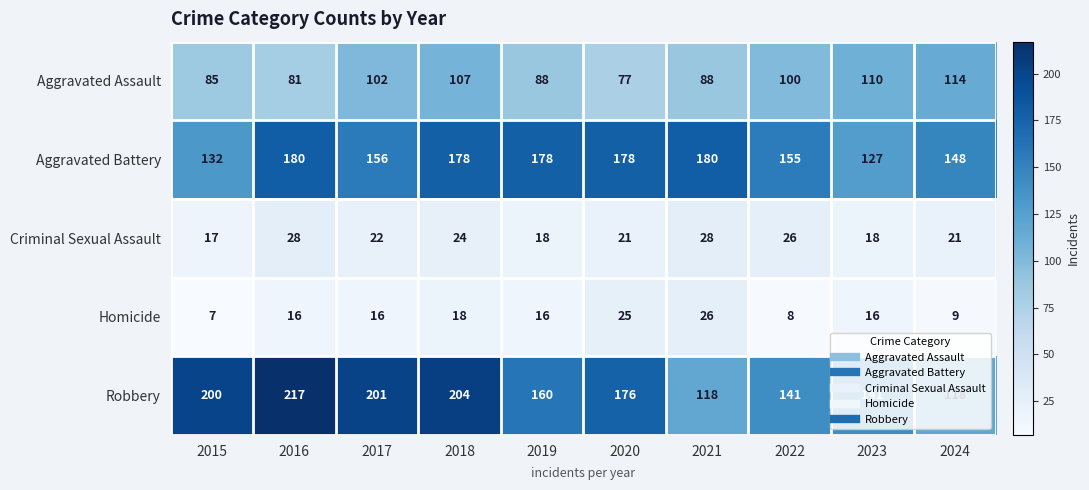

The value of Criminal Sexual Assault at 2017 is 22. True or false?

True